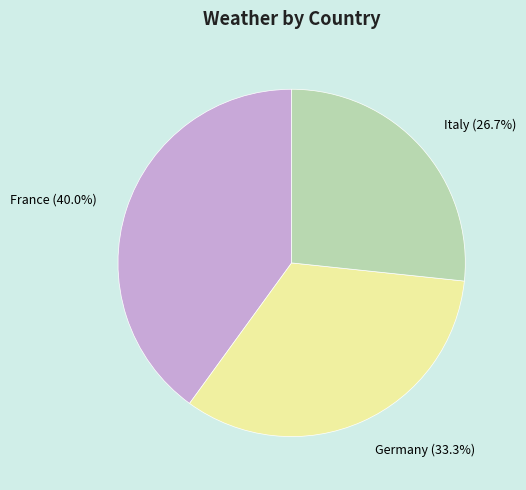

Does any single category account for the majority?

No